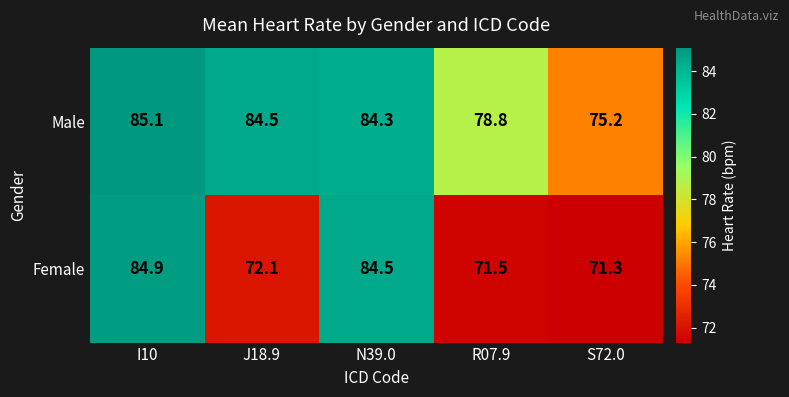

What is the approximate value of Female at N39.0?

84.5